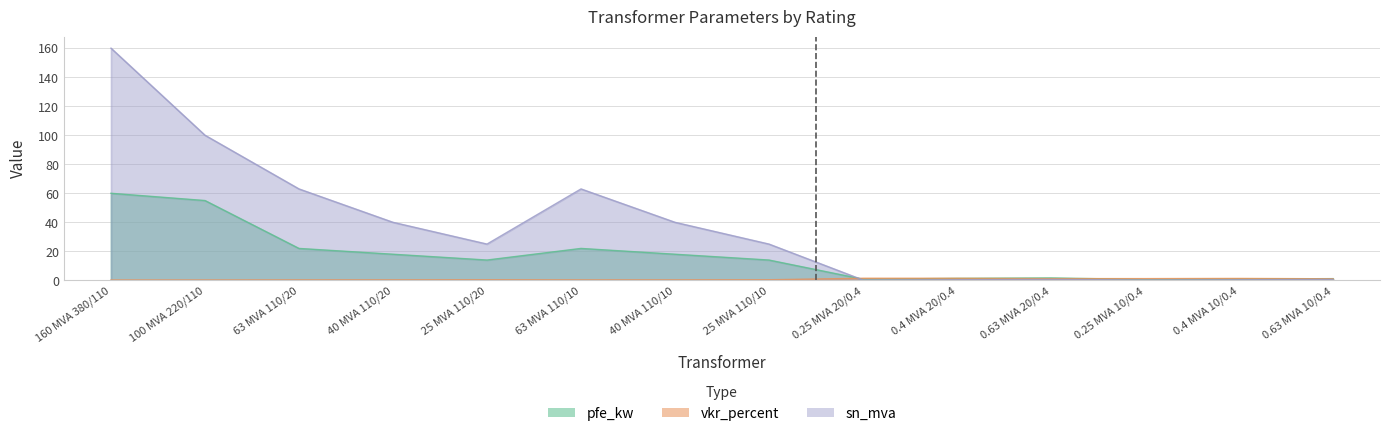

Reading left to right, transcribe all the data shown in this chart.

pfe_kw: 60.0	55.0	22.0	18.0	14.0	22.0	18.0	14.0	0.8	1.4	1.6	0.6	0.9	1.2
vkr_percent: 0.2	0.3	0.3	0.3	0.4	0.3	0.3	0.4	1.4	1.4	1.2	1.2	1.3	1.1
sn_mva: 160.0	100.0	63.0	40.0	25.0	63.0	40.0	25.0	0.2	0.4	0.6	0.2	0.4	0.6